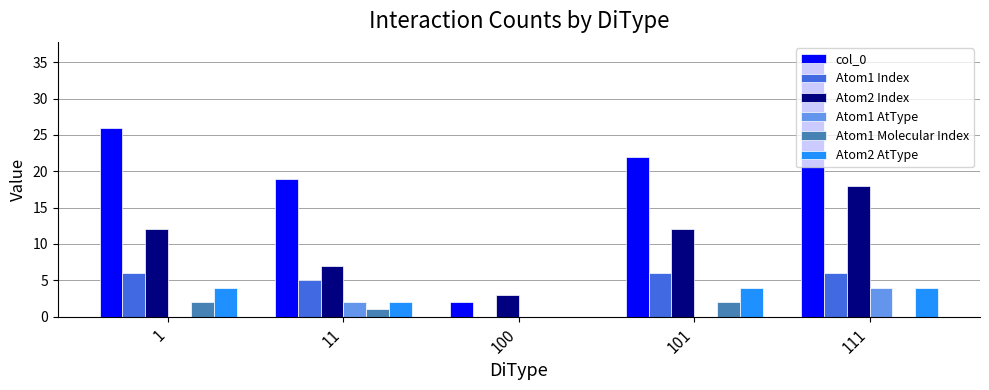

Reading right to left, list all the values displayed in this chart.

col_0: 111=36	101=22	100=2	11=19	1=26
Atom1 Index: 111=6	101=6	100=0	11=5	1=6
Atom2 Index: 111=18	101=12	100=3	11=7	1=12
Atom1 AtType: 111=4	101=0	100=0	11=2	1=0
Atom1 Molecular Index: 111=0	101=2	100=0	11=1	1=2
Atom2 AtType: 111=4	101=4	100=0	11=2	1=4